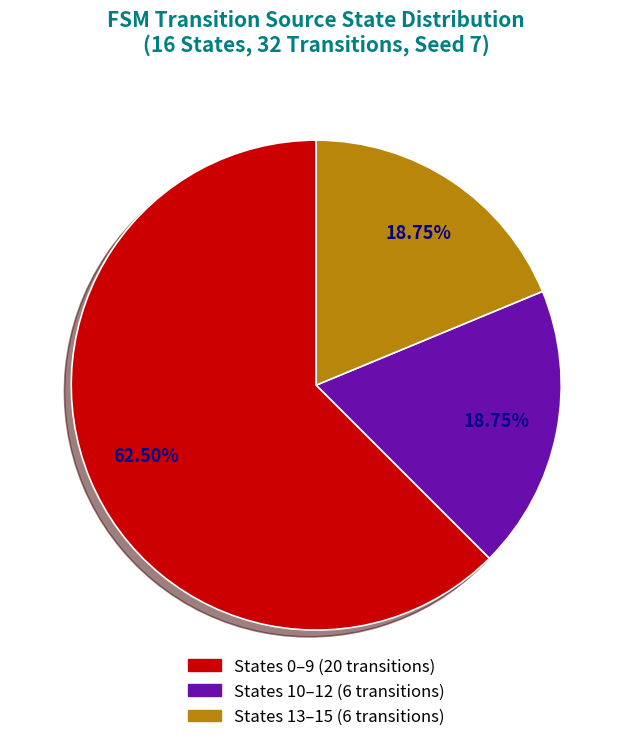

Do States 0–9 (20 transitions) and States 13–15 (6 transitions) together represent more than half of the pie?

Yes